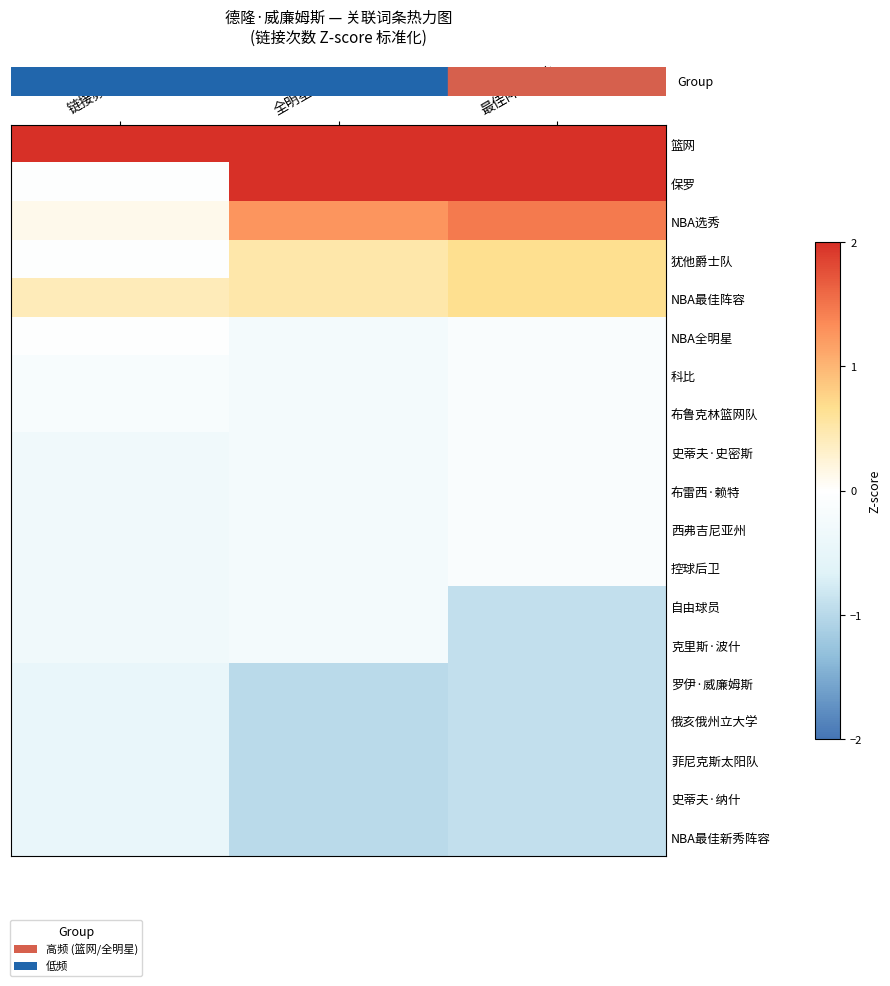

Reading right to left, what are all the values shown in this chart?

row_0: 最佳阵容次数=2.2	全明星次数=2.7	链接频率=4.1
row_1: 最佳阵容次数=2.2	全明星次数=2.0	链接频率=-0.0
row_2: 最佳阵容次数=1.5	全明星次数=1.3	链接频率=0.1
row_3: 最佳阵容次数=0.7	全明星次数=0.5	链接频率=-0.0
row_4: 最佳阵容次数=0.7	全明星次数=0.5	链接频率=0.4
row_5: 最佳阵容次数=-0.1	全明星次数=-0.2	链接频率=-0.0
row_6: 最佳阵容次数=-0.1	全明星次数=-0.2	链接频率=-0.2
row_7: 最佳阵容次数=-0.1	全明星次数=-0.2	链接频率=-0.2
row_8: 最佳阵容次数=-0.1	全明星次数=-0.2	链接频率=-0.3
row_9: 最佳阵容次数=-0.1	全明星次数=-0.2	链接频率=-0.3
row_10: 最佳阵容次数=-0.1	全明星次数=-0.2	链接频率=-0.3
row_11: 最佳阵容次数=-0.1	全明星次数=-0.2	链接频率=-0.3
row_12: 最佳阵容次数=-0.9	全明星次数=-0.2	链接频率=-0.3
row_13: 最佳阵容次数=-0.9	全明星次数=-0.2	链接频率=-0.3
row_14: 最佳阵容次数=-0.9	全明星次数=-1.0	链接频率=-0.5
row_15: 最佳阵容次数=-0.9	全明星次数=-1.0	链接频率=-0.5
row_16: 最佳阵容次数=-0.9	全明星次数=-1.0	链接频率=-0.5
row_17: 最佳阵容次数=-0.9	全明星次数=-1.0	链接频率=-0.5
row_18: 最佳阵容次数=-0.9	全明星次数=-1.0	链接频率=-0.5